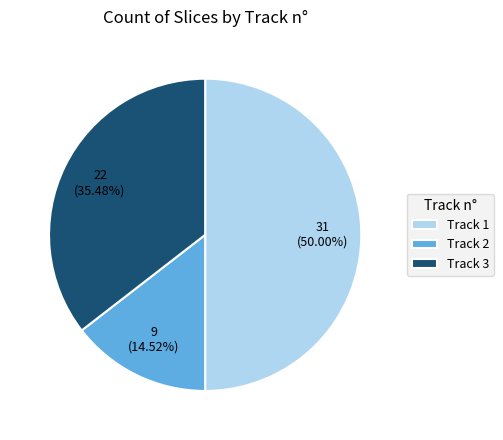

Is Track 3 the majority of the pie?

No